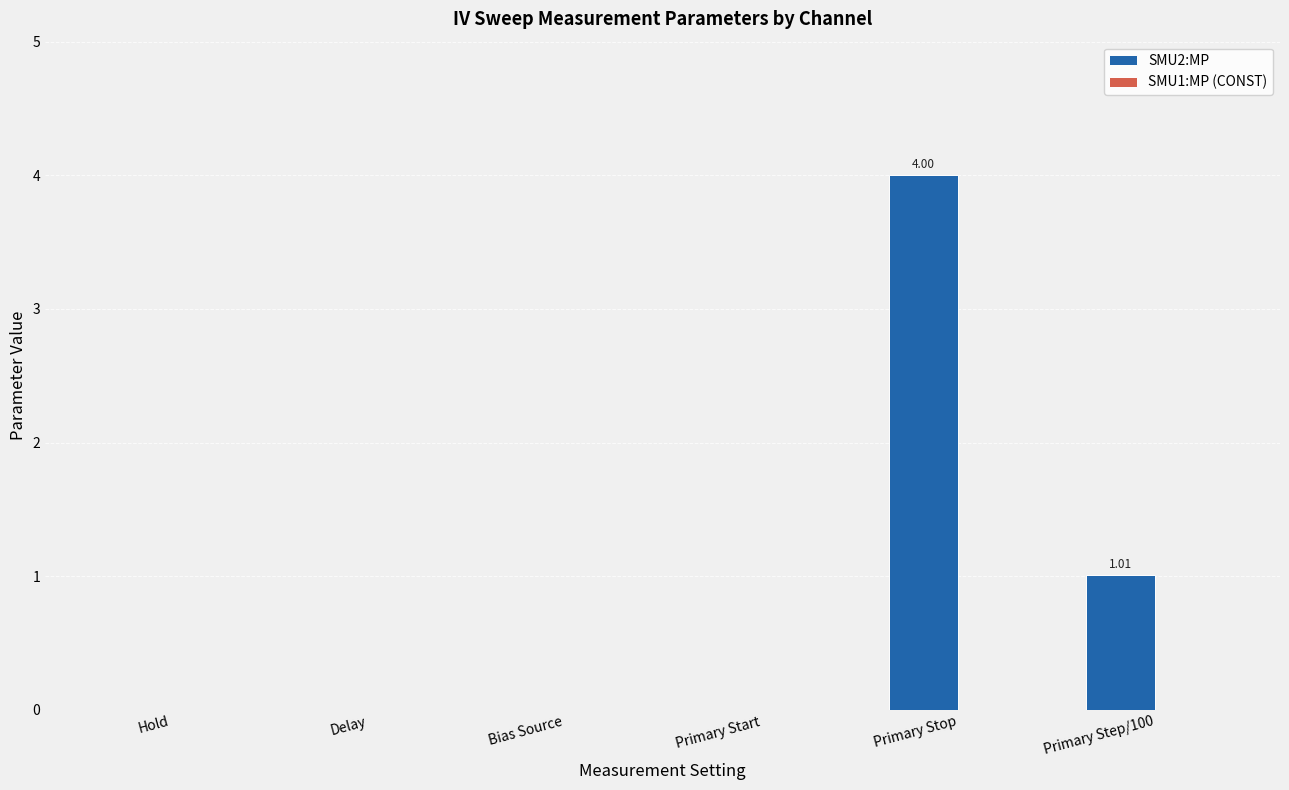

Which category has the highest value across all series?

Primary Stop